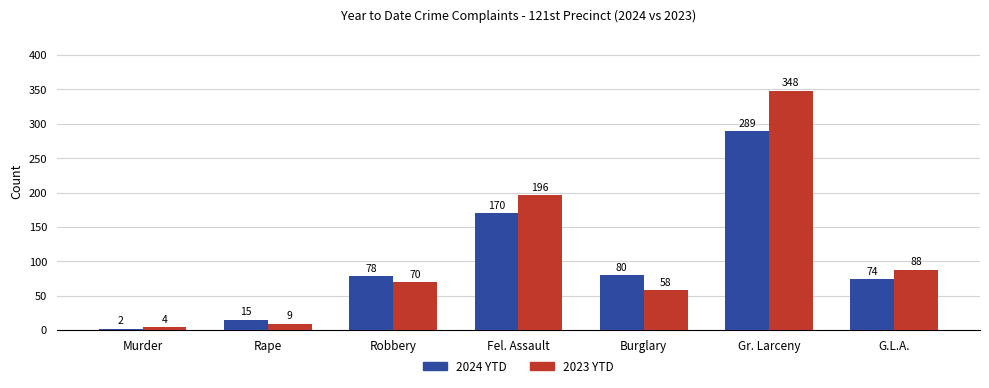

How many distinct data groups are displayed?

2